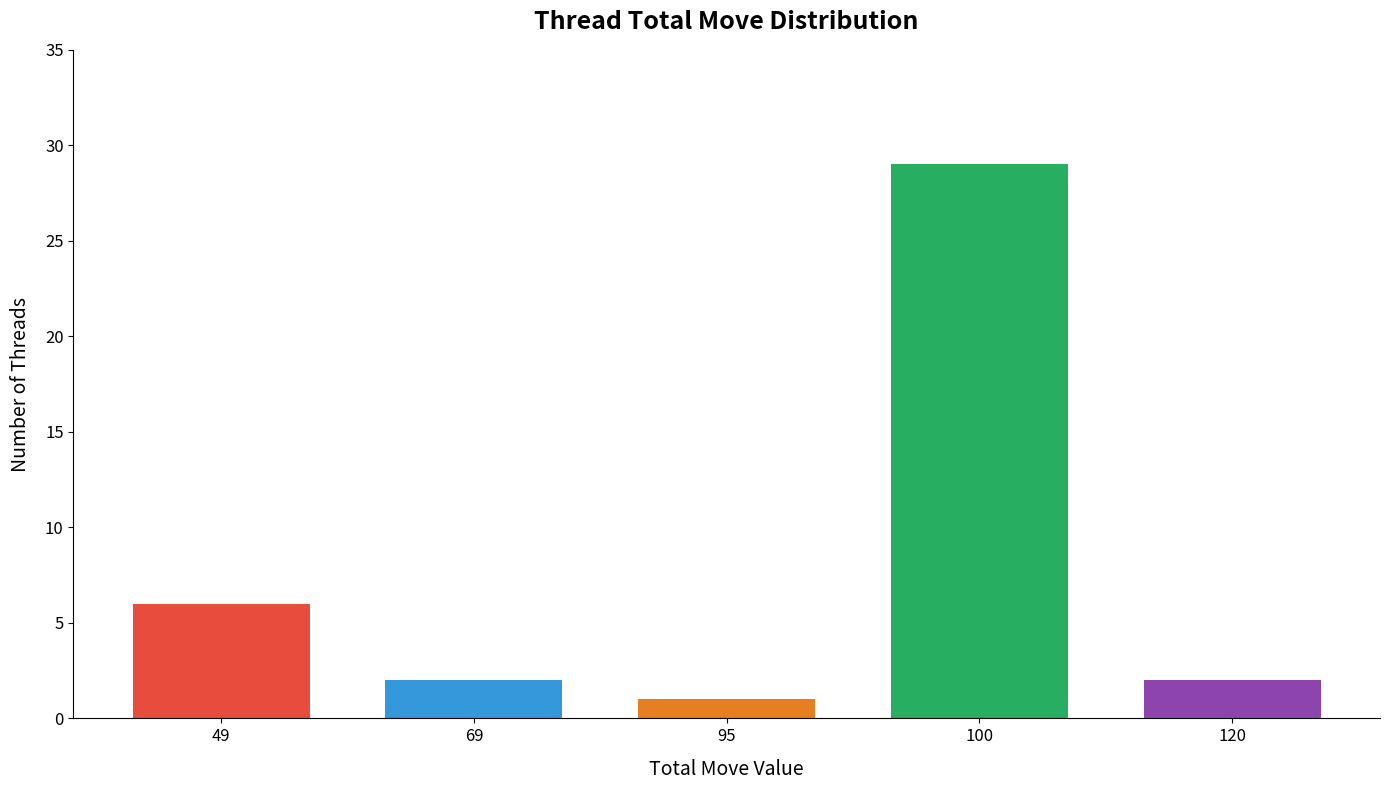

The chart shows a value of 2 at 69. True or false?

True